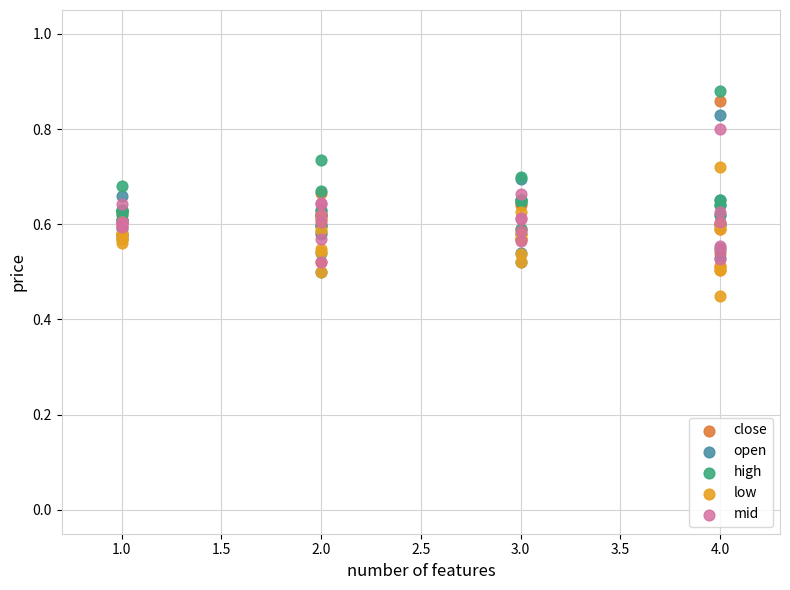

Which series has the largest Y range (max minus min)?

close